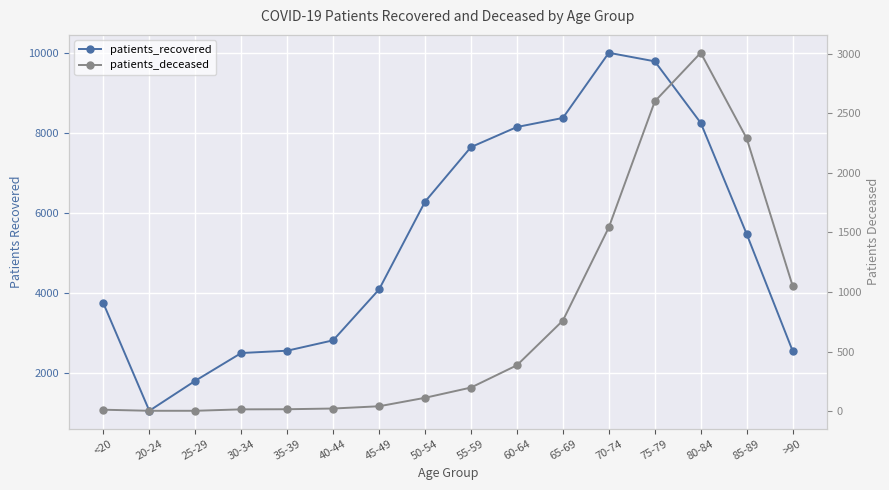

What is the label of the 7th point from the left?

45-49